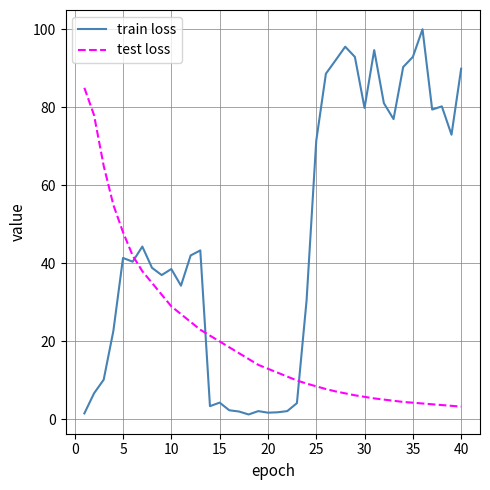

List the series in order of their peak value, lowest first.

test loss, train loss